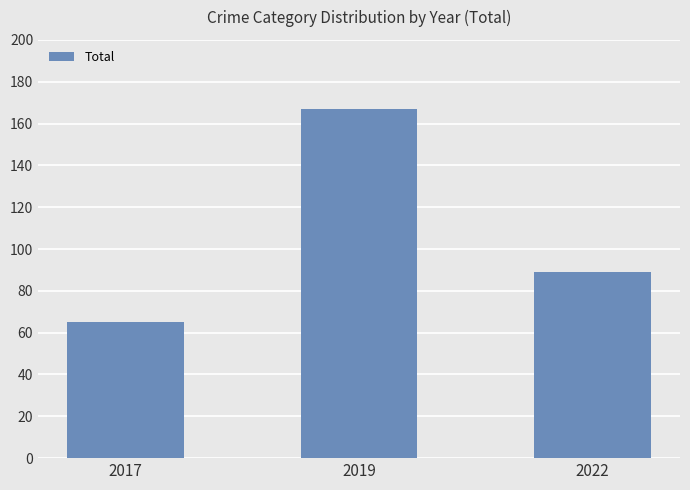

The chart shows a value of 65 at 2017. True or false?

True